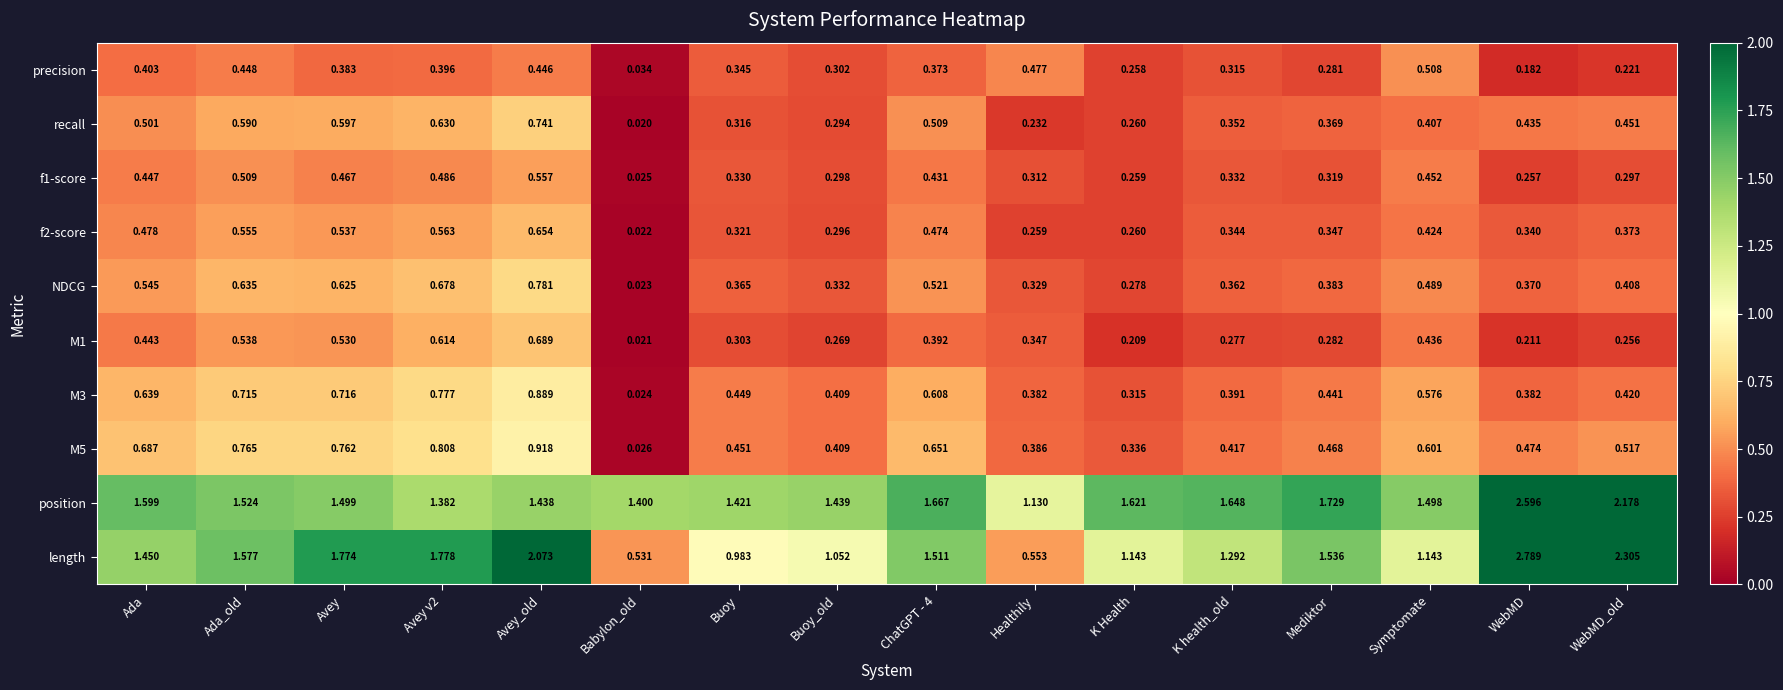

How many categories are shown in the chart?

16